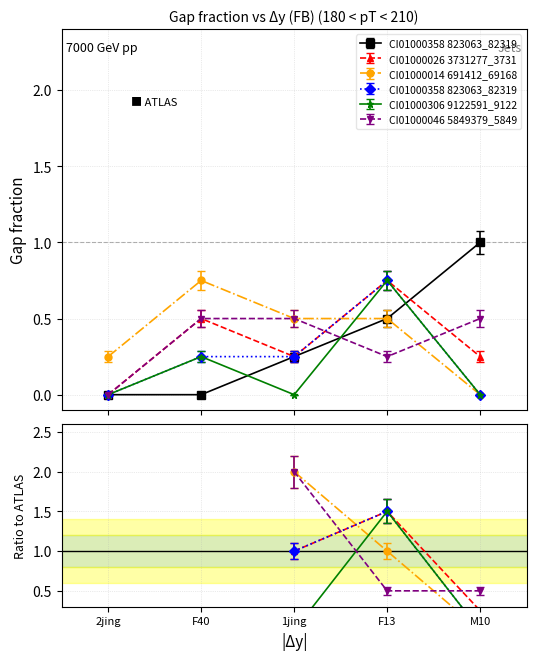

What position from the right is M10?

1